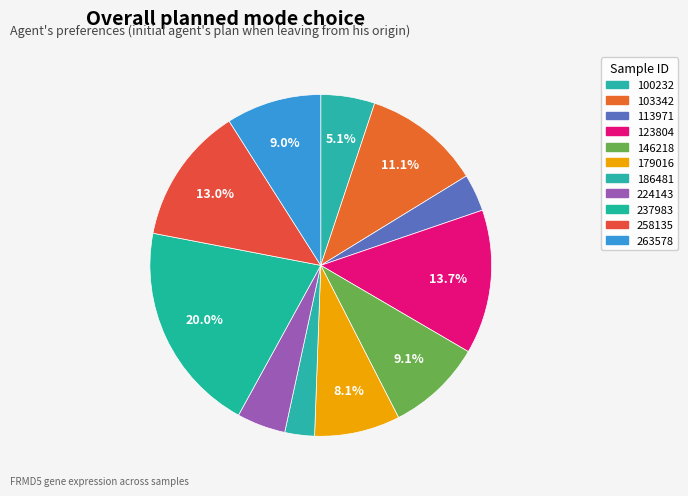

How much of the chart is everything except 123804?

86.3%